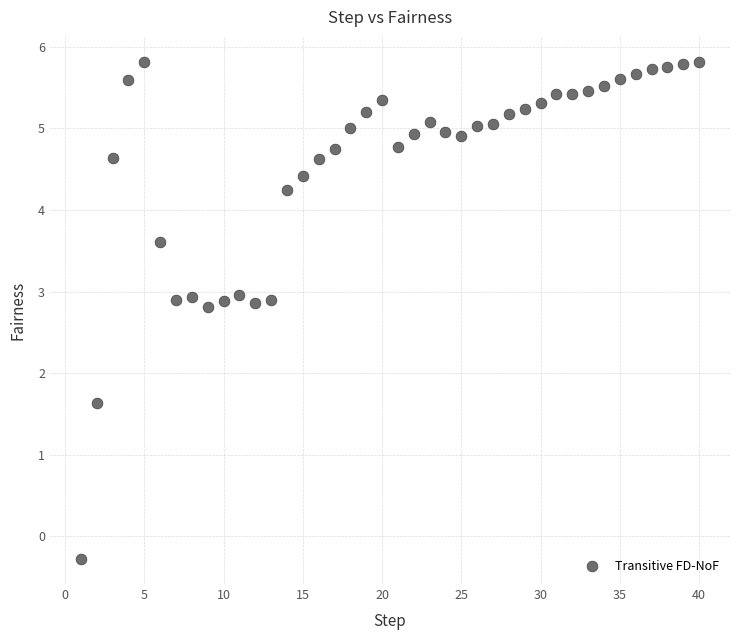

What Y value in the scatter plot is closest to 2?

1.6